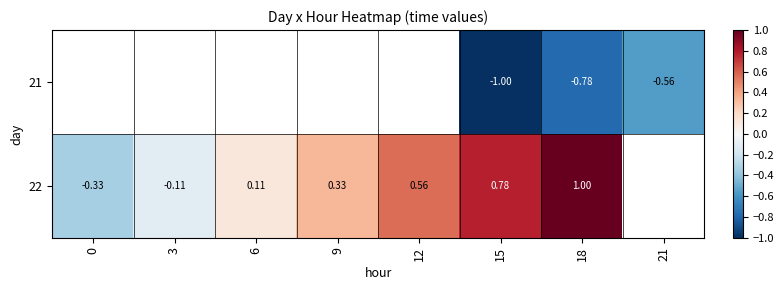

What is the sum of the 22 values at 6 and 18?

1.1